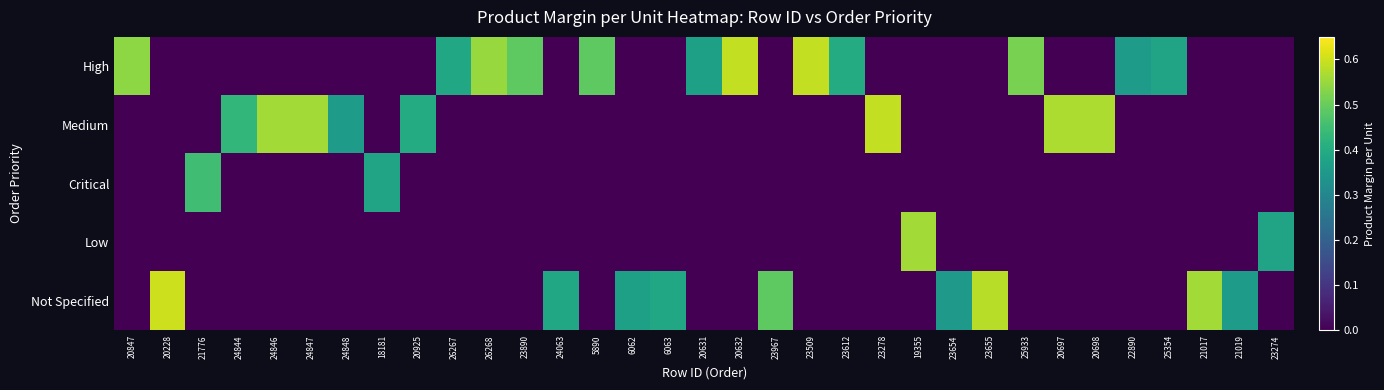

Reading right to left, list all the values displayed in this chart.

High: 23274=0.0	21019=0.0	21017=0.0	25354=0.4	22890=0.4	20698=0.0	20697=0.0	25933=0.5	23655=0.0	23654=0.0	19355=0.0	23278=0.0	23612=0.4	23509=0.6	23967=0.0	20632=0.6	20631=0.4	6063=0.0	6062=0.0	5890=0.5	24063=0.0	23890=0.5	26268=0.6	26267=0.4	20925=0.0	18181=0.0	24848=0.0	24847=0.0	24846=0.0	24844=0.0	21776=0.0	20228=0.0	20847=0.5
Medium: 23274=0.0	21019=0.0	21017=0.0	25354=0.0	22890=0.0	20698=0.6	20697=0.6	25933=0.0	23655=0.0	23654=0.0	19355=0.0	23278=0.6	23612=0.0	23509=0.0	23967=0.0	20632=0.0	20631=0.0	6063=0.0	6062=0.0	5890=0.0	24063=0.0	23890=0.0	26268=0.0	26267=0.0	20925=0.4	18181=0.0	24848=0.4	24847=0.6	24846=0.6	24844=0.4	21776=0.0	20228=0.0	20847=0.0
Critical: 23274=0.0	21019=0.0	21017=0.0	25354=0.0	22890=0.0	20698=0.0	20697=0.0	25933=0.0	23655=0.0	23654=0.0	19355=0.0	23278=0.0	23612=0.0	23509=0.0	23967=0.0	20632=0.0	20631=0.0	6063=0.0	6062=0.0	5890=0.0	24063=0.0	23890=0.0	26268=0.0	26267=0.0	20925=0.0	18181=0.4	24848=0.0	24847=0.0	24846=0.0	24844=0.0	21776=0.5	20228=0.0	20847=0.0
Low: 23274=0.4	21019=0.0	21017=0.0	25354=0.0	22890=0.0	20698=0.0	20697=0.0	25933=0.0	23655=0.0	23654=0.0	19355=0.6	23278=0.0	23612=0.0	23509=0.0	23967=0.0	20632=0.0	20631=0.0	6063=0.0	6062=0.0	5890=0.0	24063=0.0	23890=0.0	26268=0.0	26267=0.0	20925=0.0	18181=0.0	24848=0.0	24847=0.0	24846=0.0	24844=0.0	21776=0.0	20228=0.0	20847=0.0
Not Specified: 23274=0.0	21019=0.4	21017=0.6	25354=0.0	22890=0.0	20698=0.0	20697=0.0	25933=0.0	23655=0.6	23654=0.3	19355=0.0	23278=0.0	23612=0.0	23509=0.0	23967=0.5	20632=0.0	20631=0.0	6063=0.4	6062=0.4	5890=0.0	24063=0.4	23890=0.0	26268=0.0	26267=0.0	20925=0.0	18181=0.0	24848=0.0	24847=0.0	24846=0.0	24844=0.0	21776=0.0	20228=0.6	20847=0.0